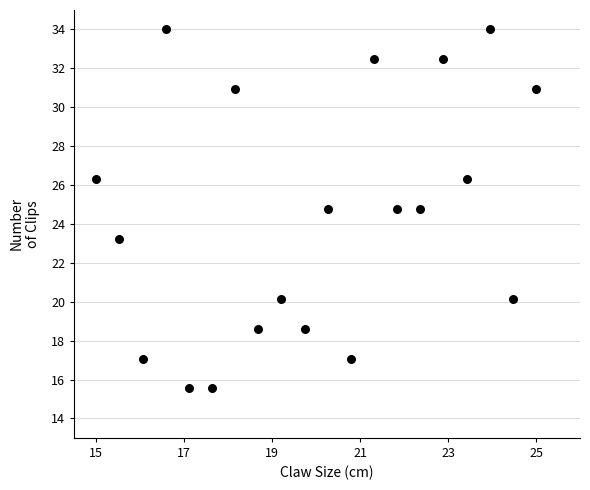

What is the range of Y values (max minus min)?

18.5